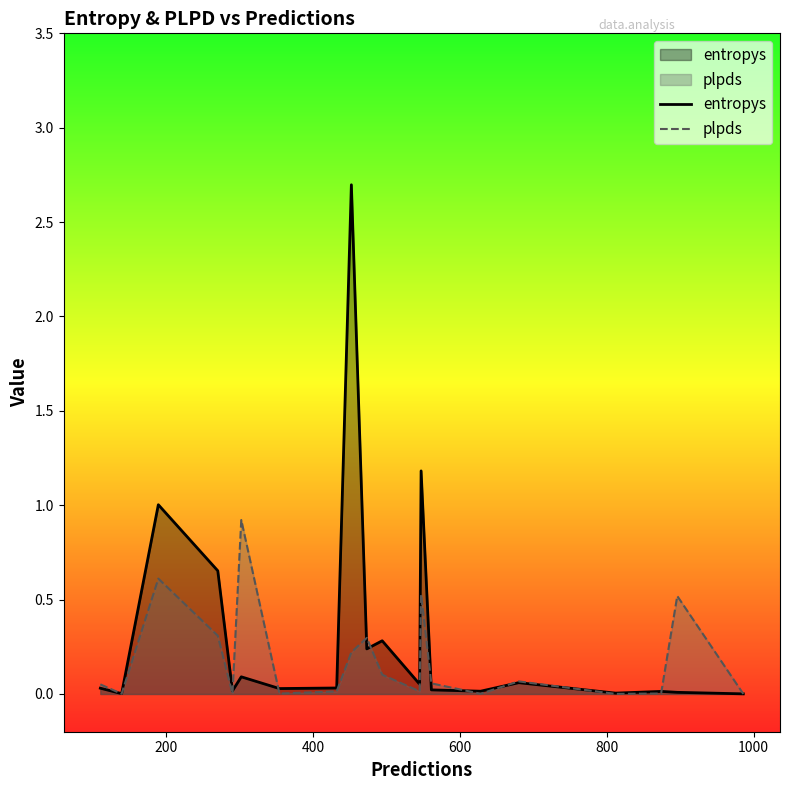

What is the maximum value shown in the chart?

2.7